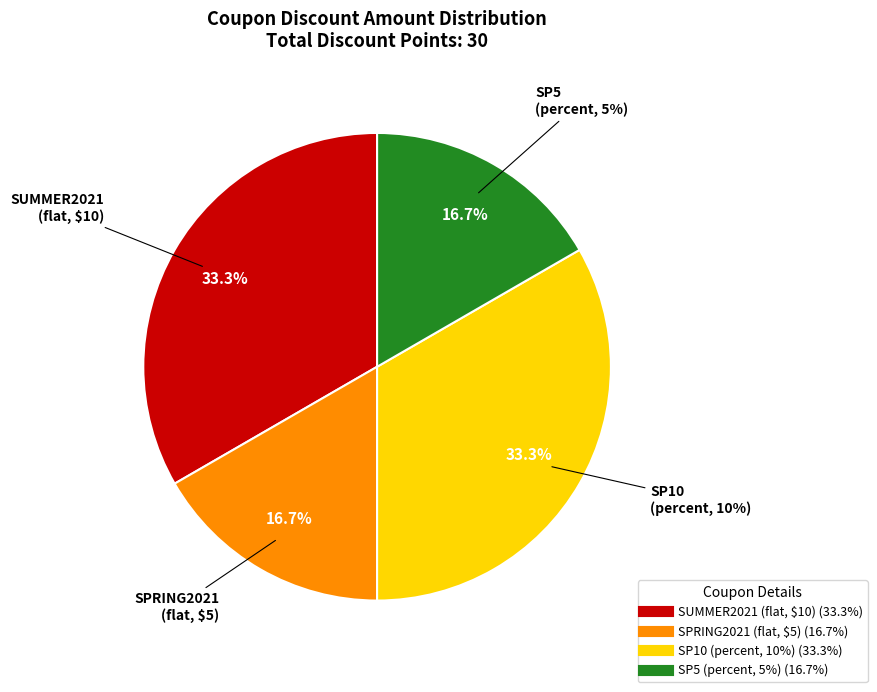

To the nearest percent, what is the combined percentage of SUMMER2021 (flat, $10) and SP5 (percent, 5%)?

50%